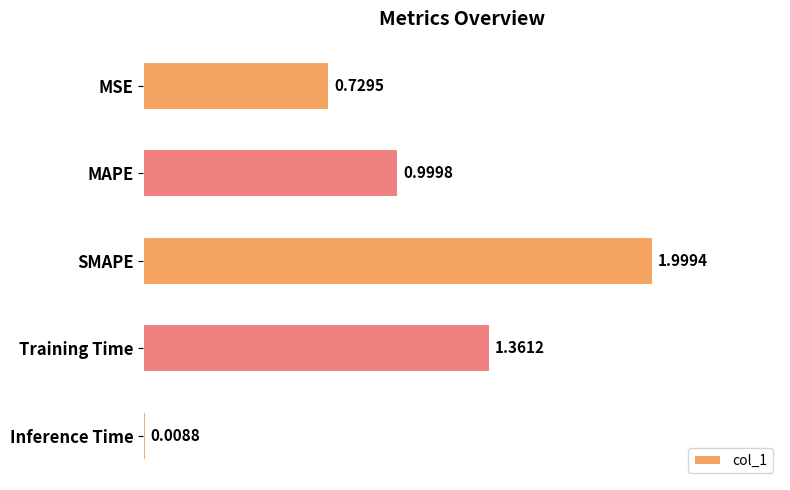

What is the change in value from MAPE to Inference Time?

-1.0